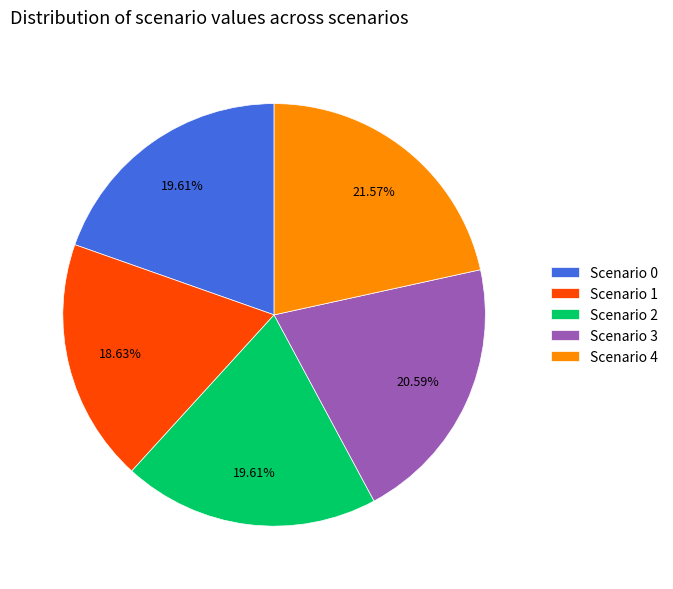

What percentage is the Scenario 1 slice, to the nearest percent?

19%